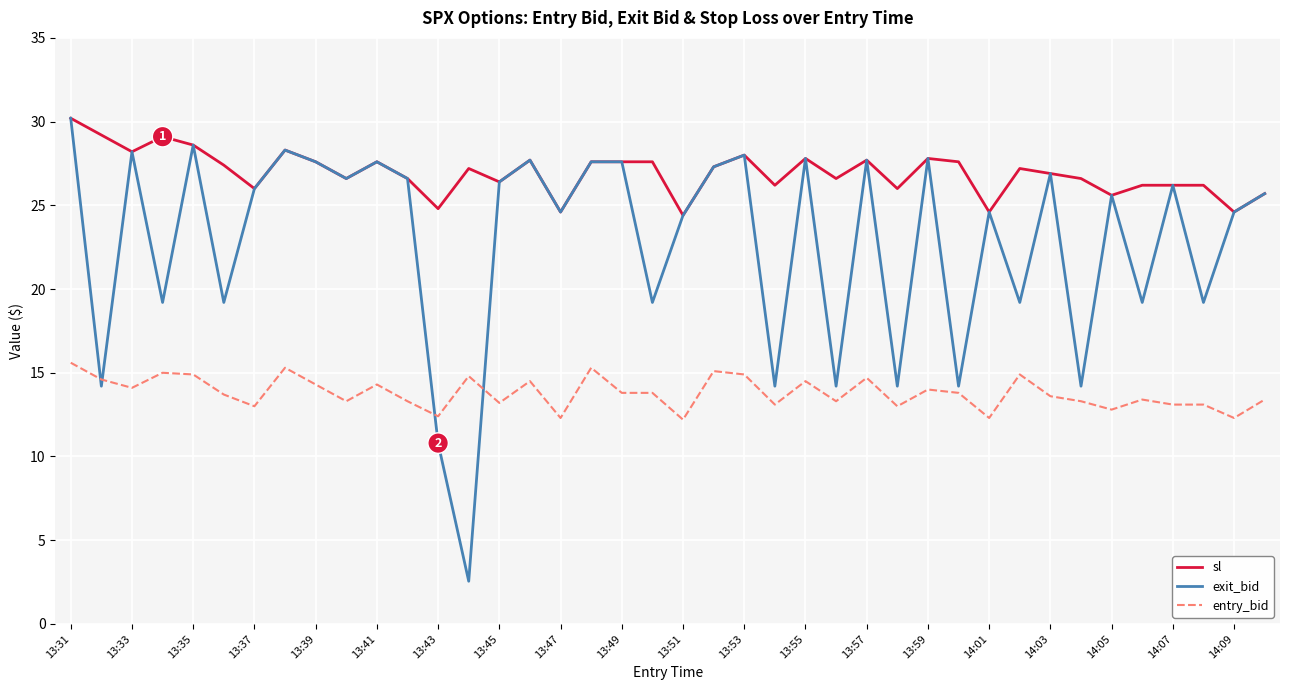

Rank the series by their average value, from lowest to highest.

entry_bid, exit_bid, sl